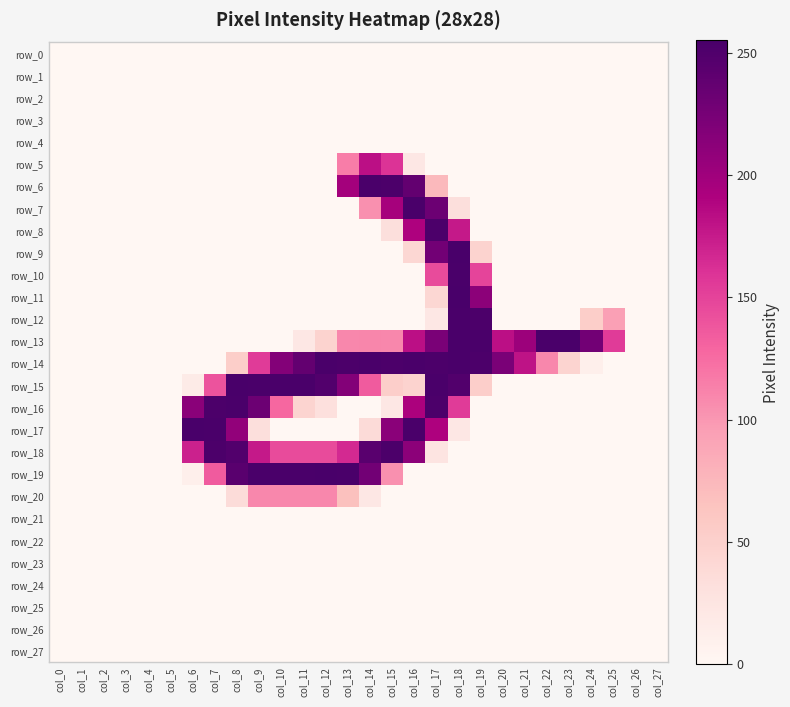

At which category is the sum across all series the highest?

col_17